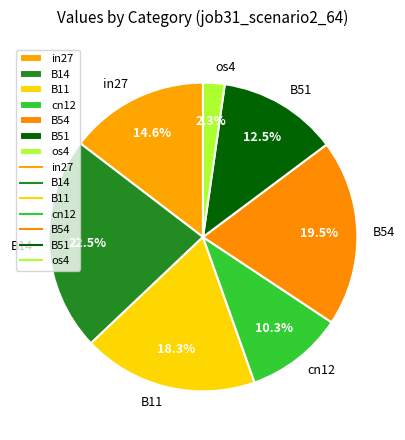

Is there a majority slice in this chart?

No